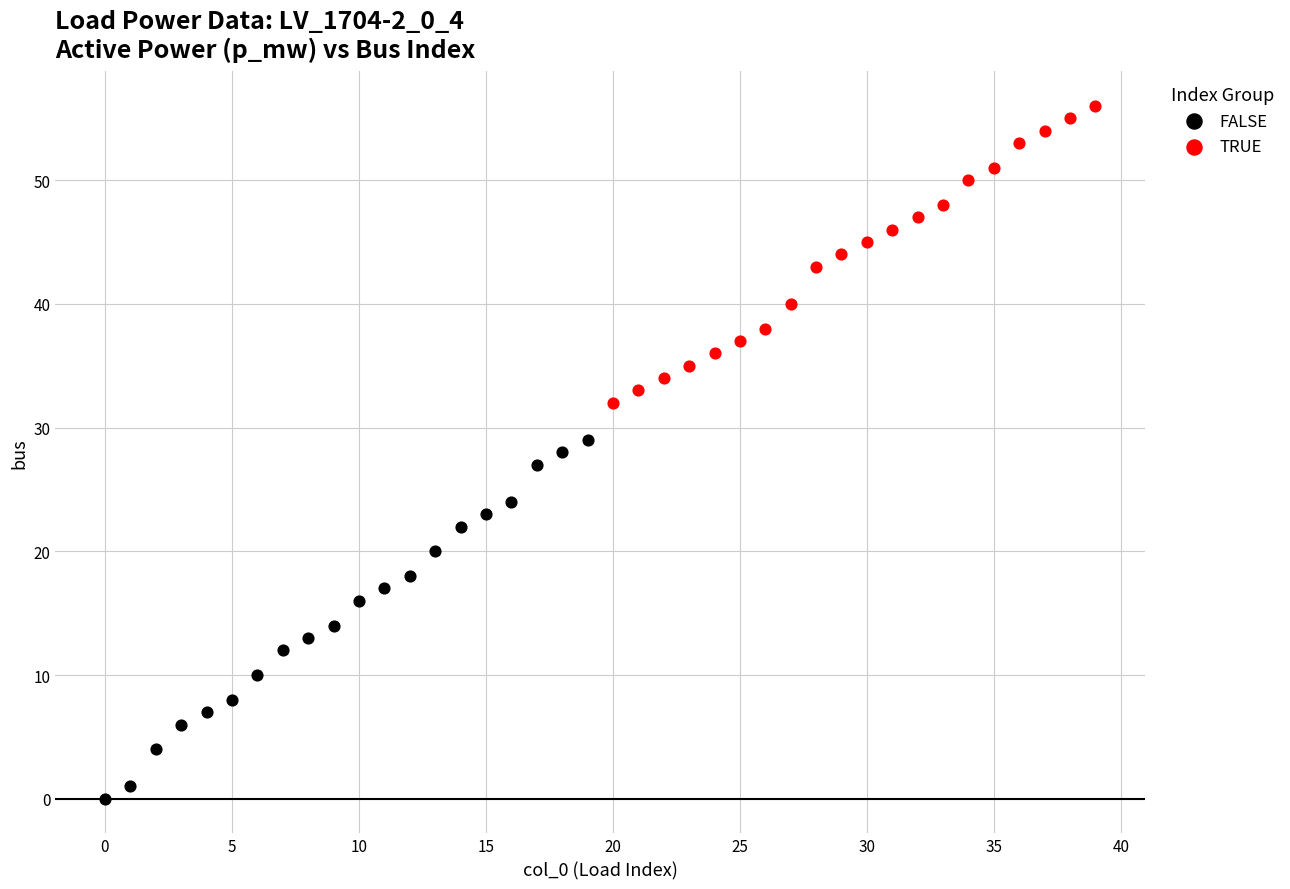

Which series has the largest Y range (max minus min)?

FALSE